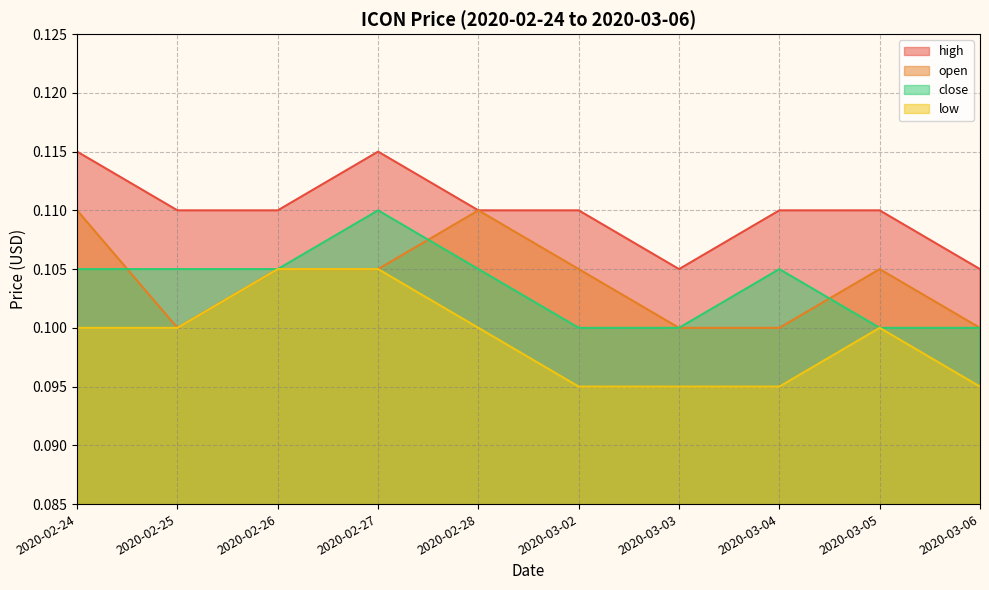

What is the label of the 9th point from the right?

2020-02-25